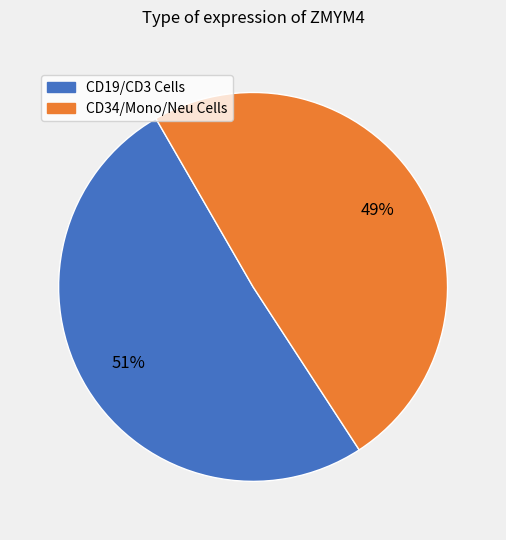

To the nearest percent, what is the difference between the largest and smallest slice percentages?

2%